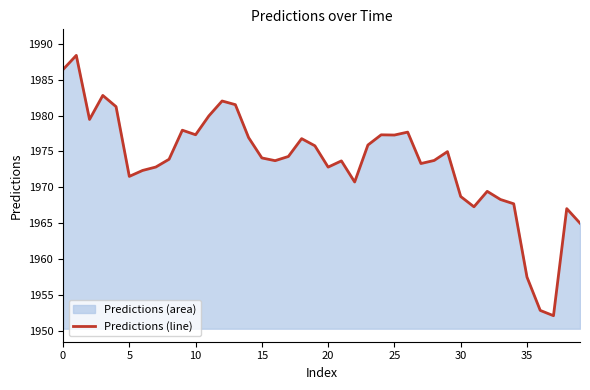

The chart shows a value of 1952.1 at 37. True or false?

True